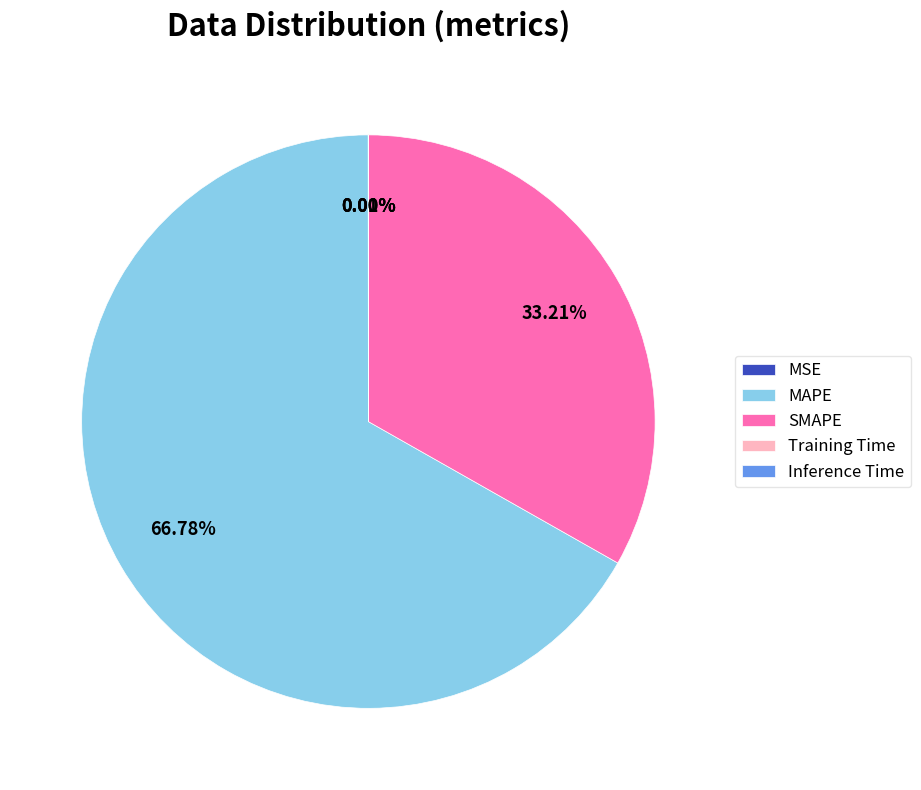

Which category accounts for the majority?

MAPE